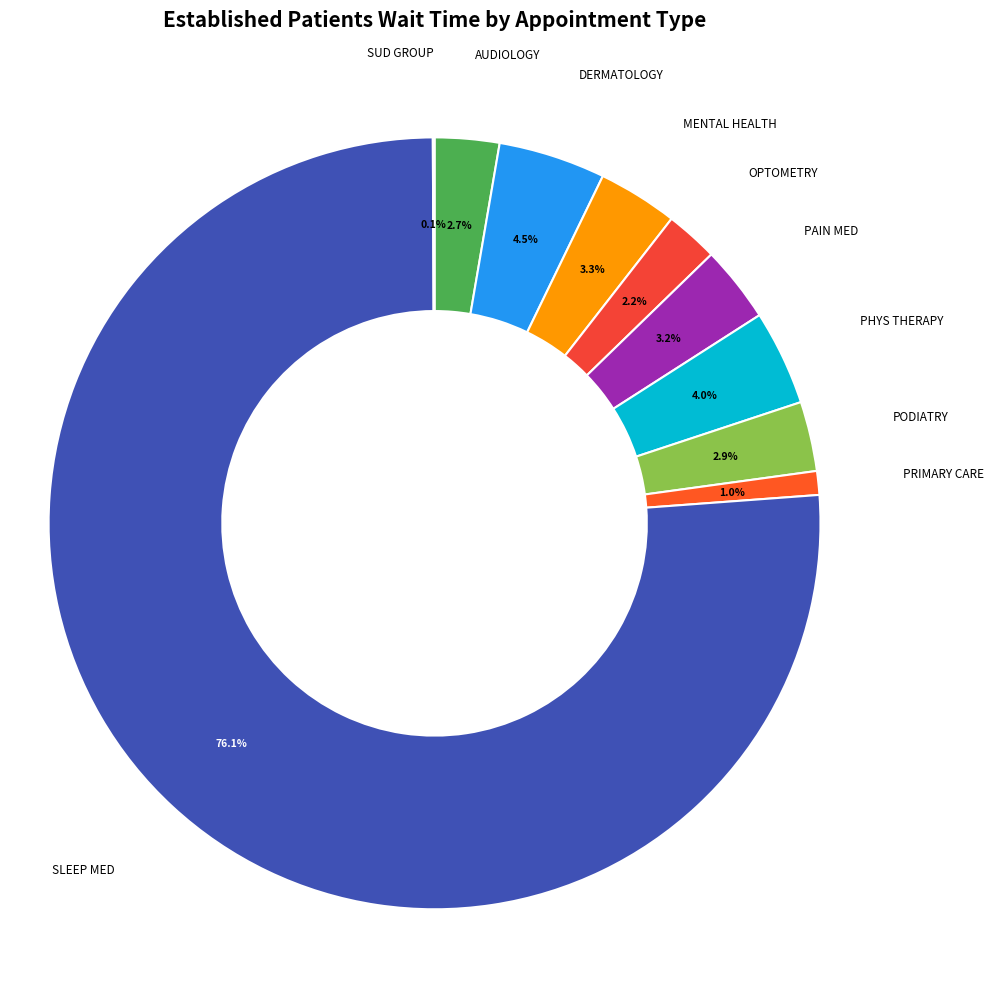

What is the ratio of the value at OPTOMETRY to the value at AUDIOLOGY?

0.8